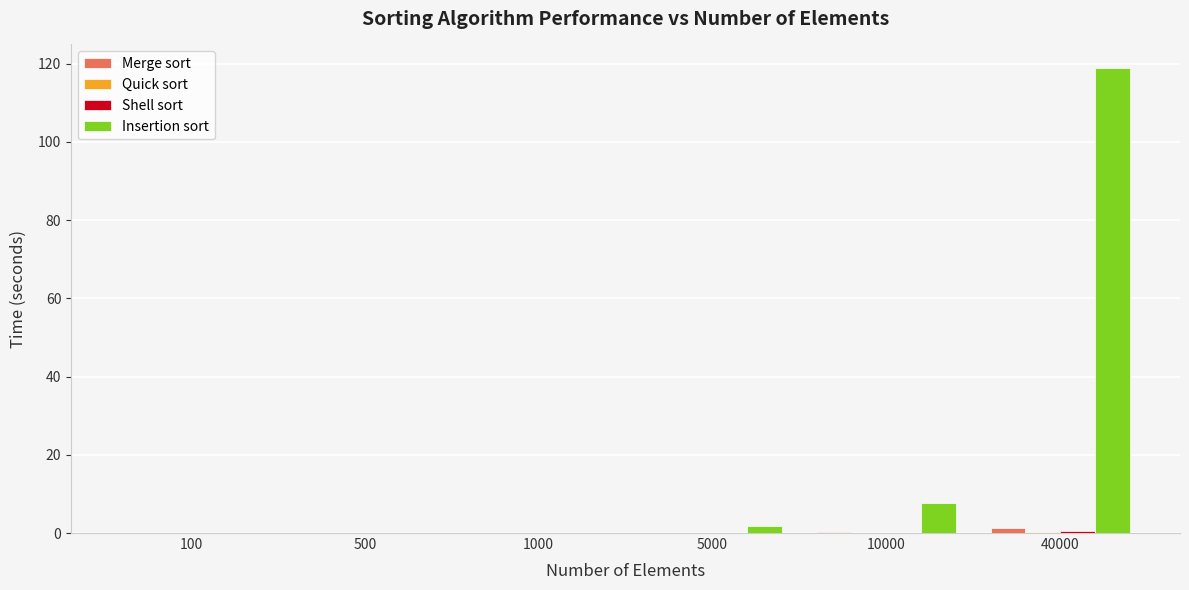

True or false: Insertion sort has a value of 41.9 at 40000.

False